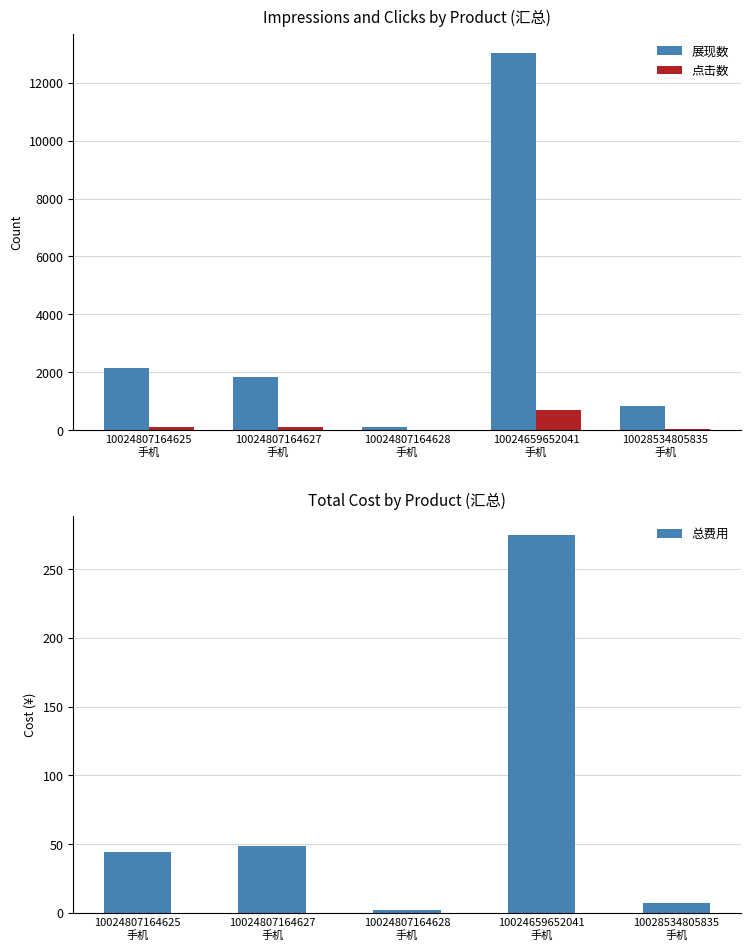

The value of 点击数 at 10024807164628
手机 is 2.5. True or false?

False